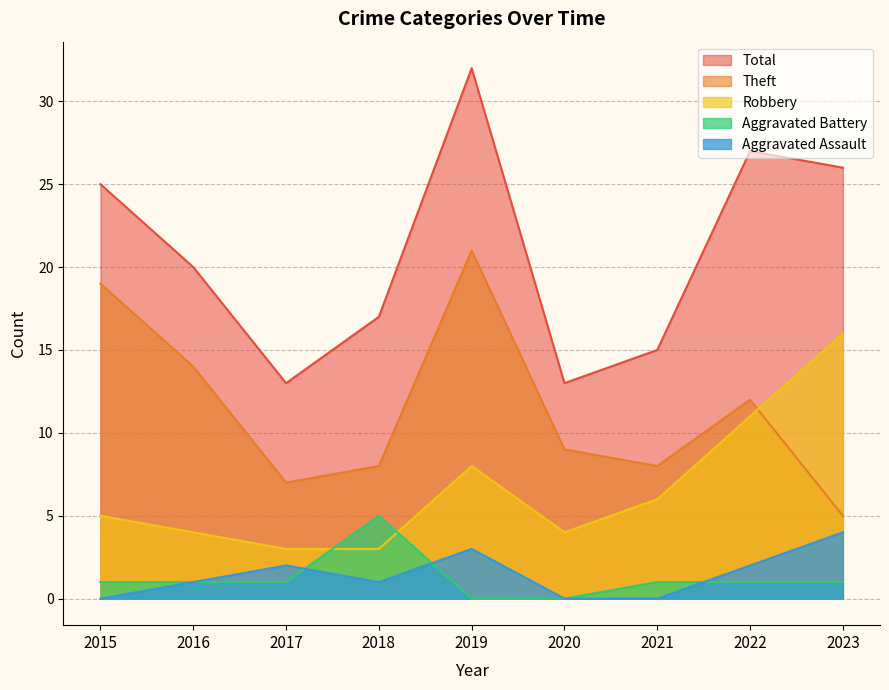

Which series changed the most between 2016 and 2021?

Theft